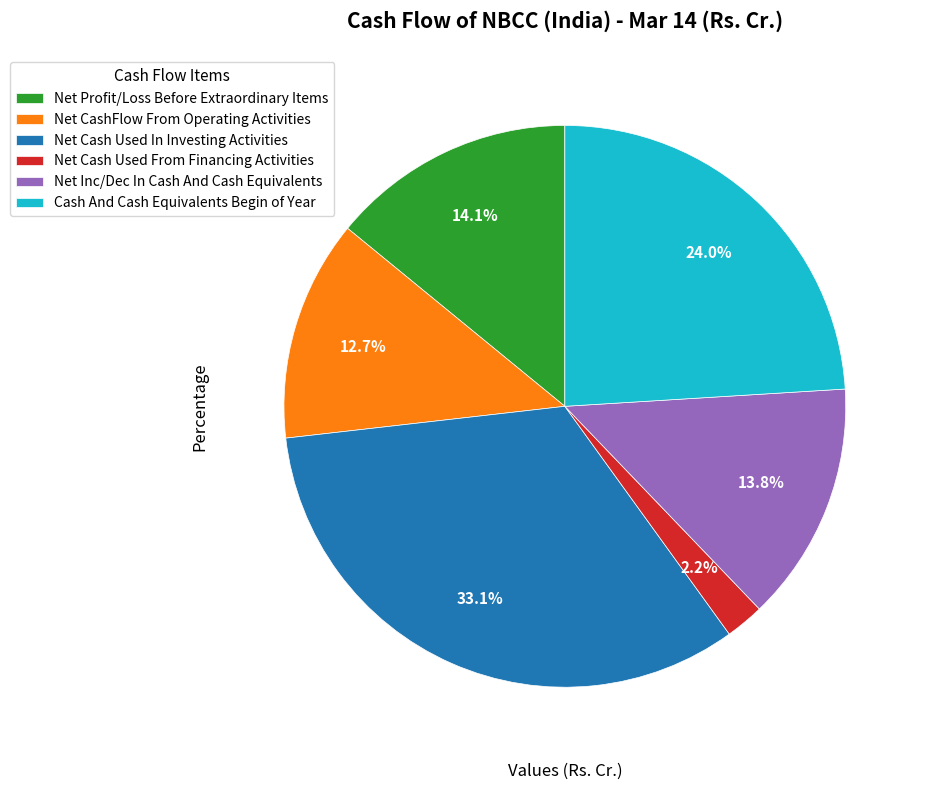

What is the ratio of the value at Net Inc/Dec In Cash And Cash Equivalents to the value at Net Profit/Loss Before Extraordinary Items?

1.0